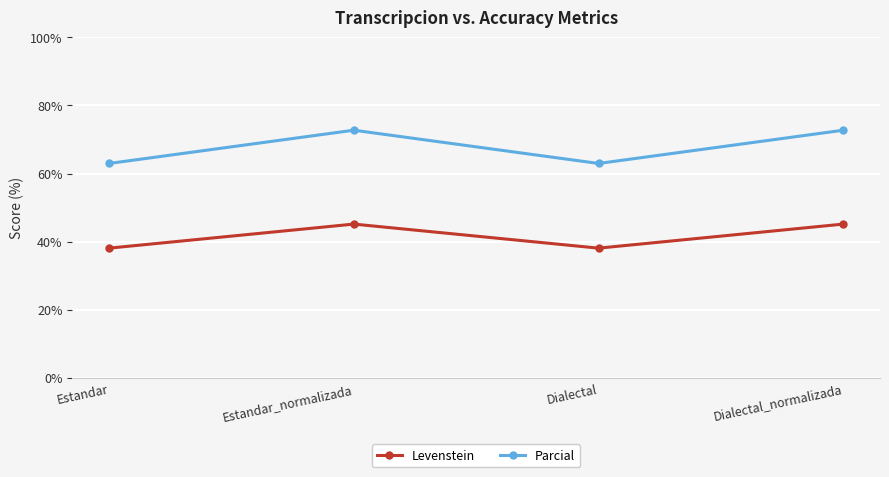

What are all the series names shown in the legend?

Levenstein, Parcial